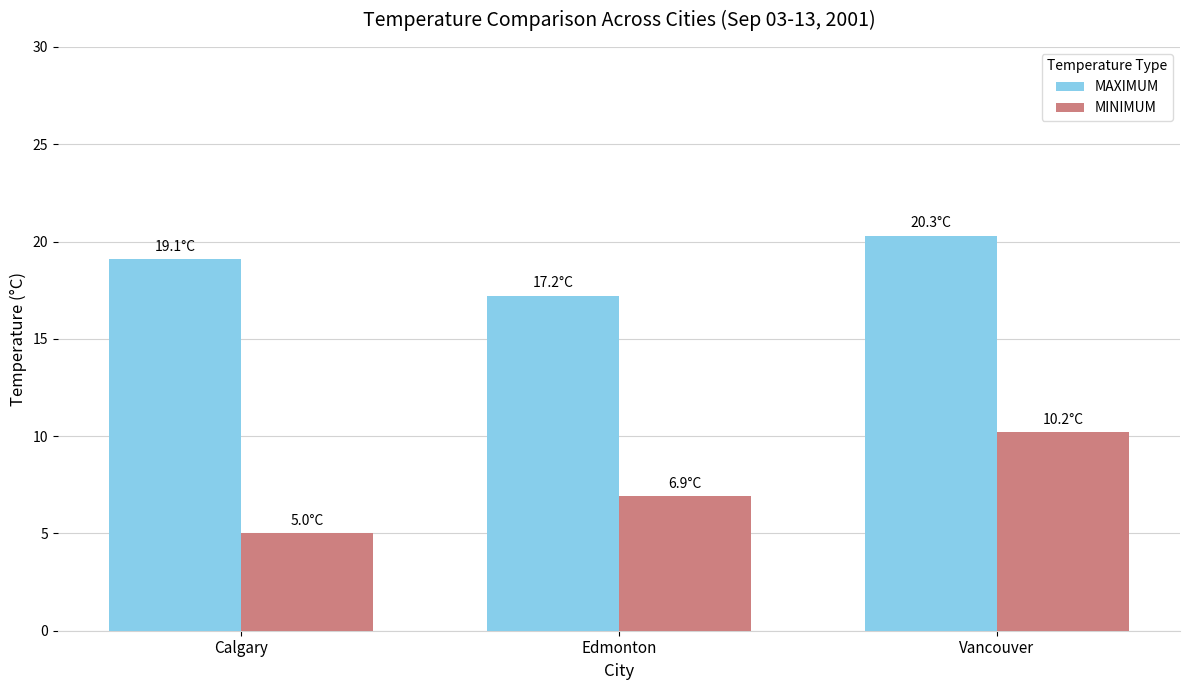

Rank the series by their average value, from lowest to highest.

MINIMUM, MAXIMUM